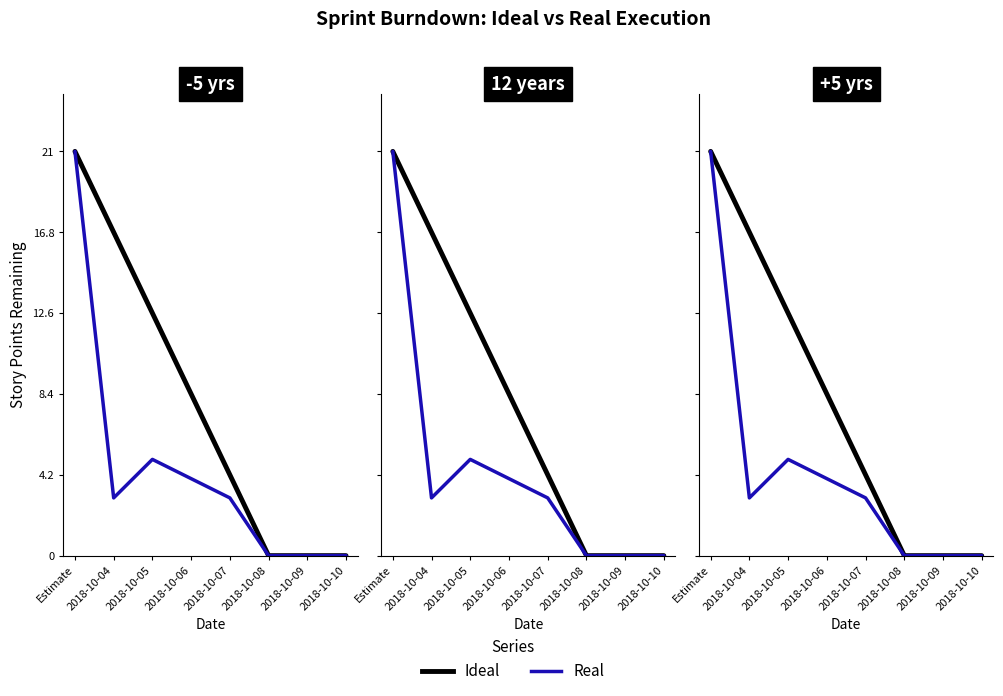

What is the average value of the Real series?

4.5